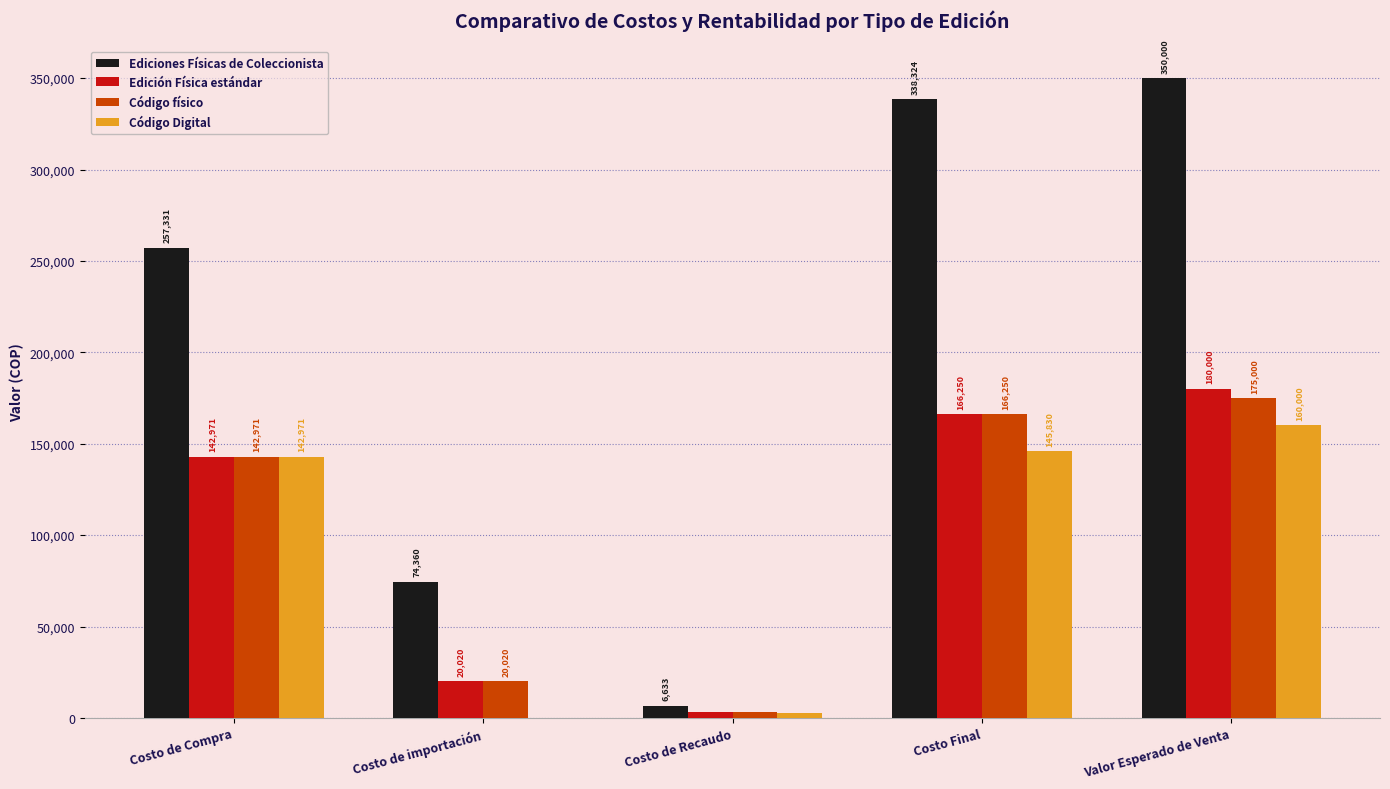

What is the total value across all series at Costo Final?

816656.9